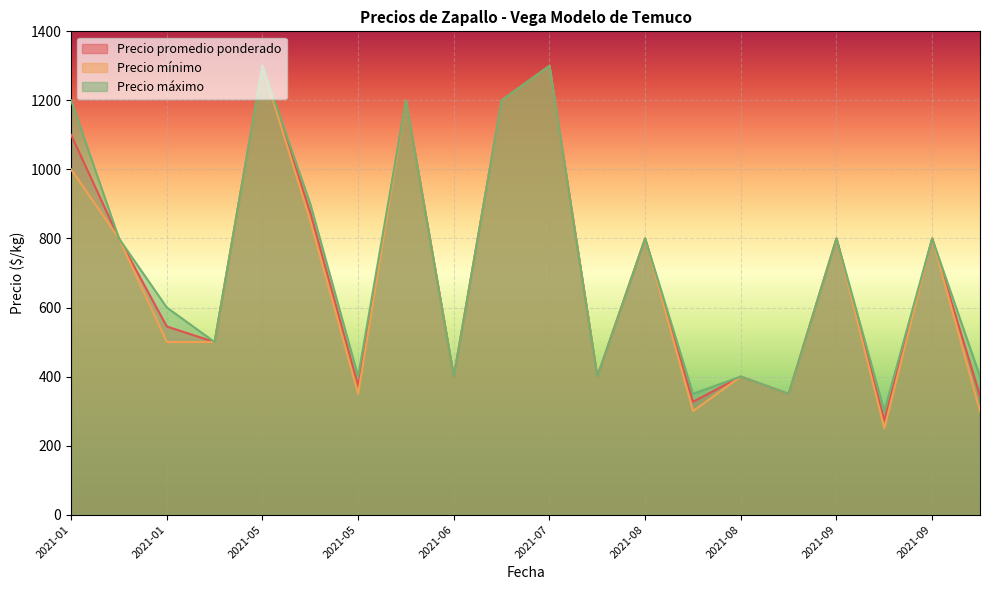

At 2021-09, list the series in order from largest to smallest.

Precio promedio ponderado, Precio mínimo, Precio máximo